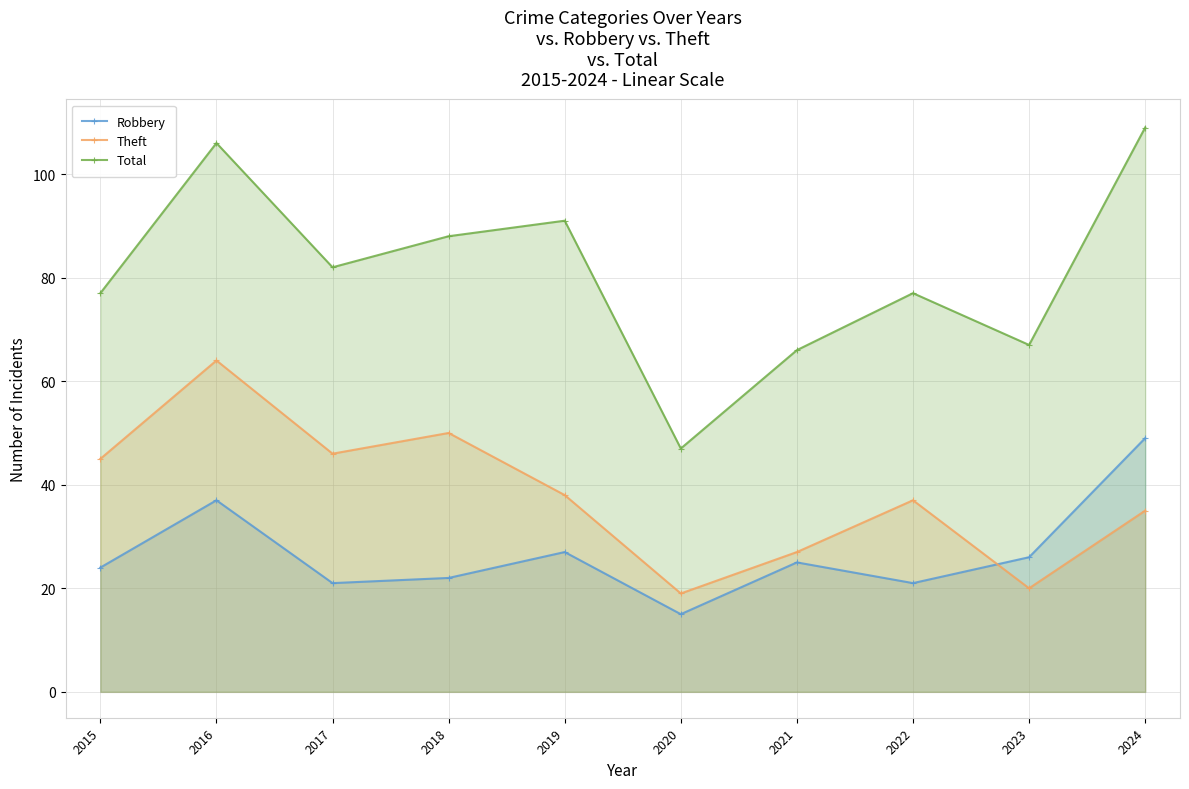

Is the value of Robbery at 2022 greater than the value of Theft at 2024?

No